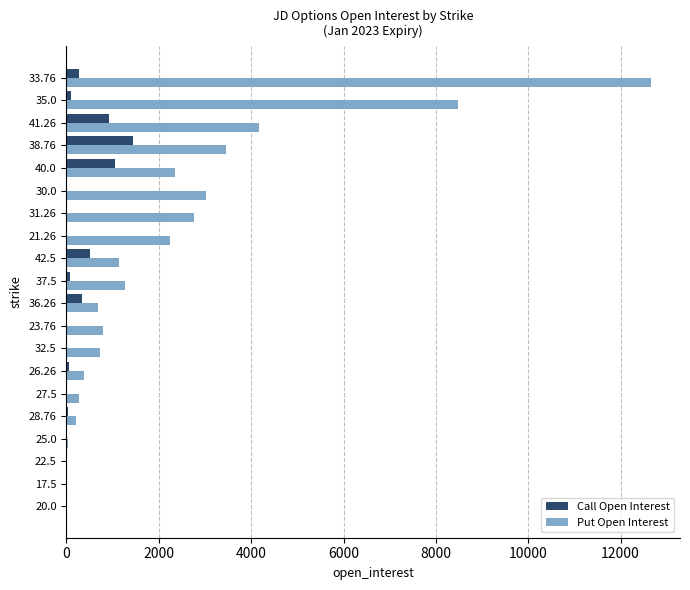

What is the maximum value for Put Open Interest?

12653